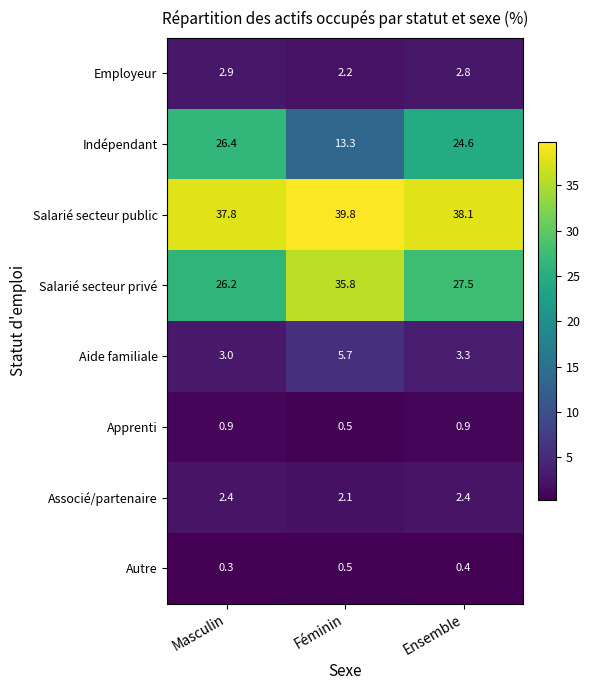

What is the difference between the Apprenti values at Ensemble and Féminin?

0.4